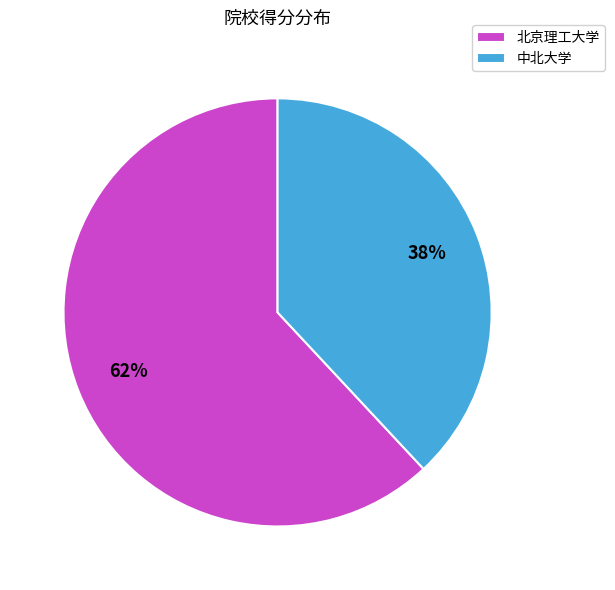

Does any single category account for the majority?

Yes